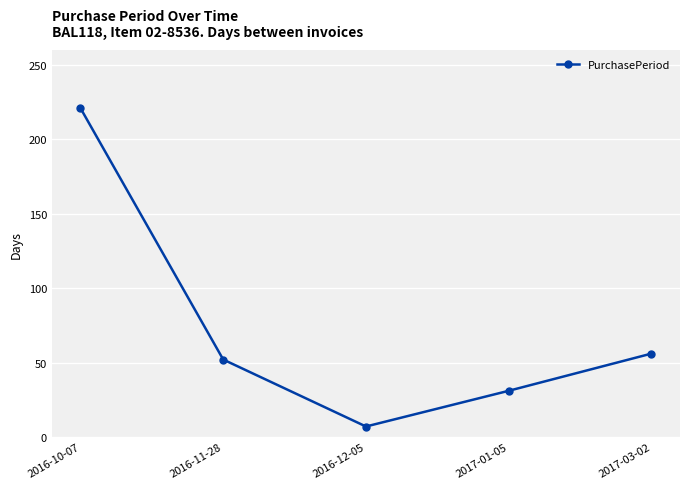

Reading left to right, what are all the values shown in this chart?

2016-10-07=221	2016-11-28=52	2016-12-05=7	2017-01-05=31	2017-03-02=56